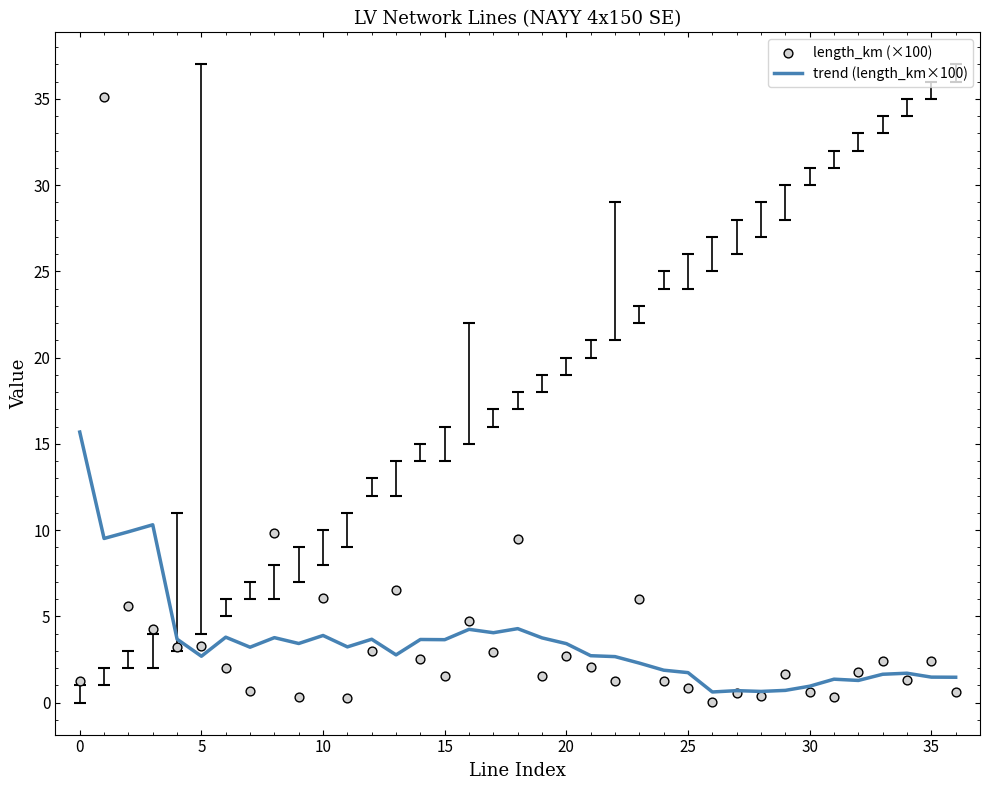

What are all the series names shown in the legend?

trend (length_km×100), length_km (×100)